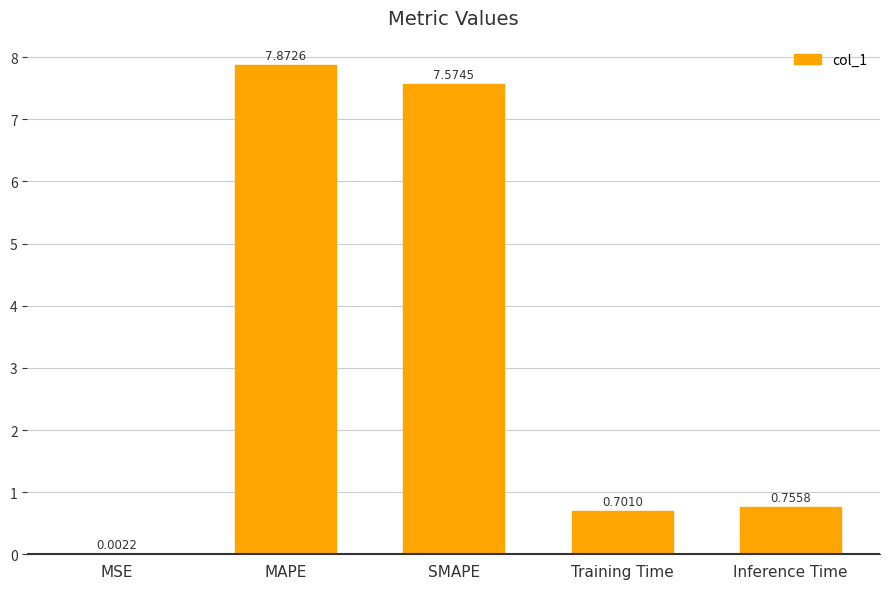

Which label corresponds to the largest value in the chart?

MAPE